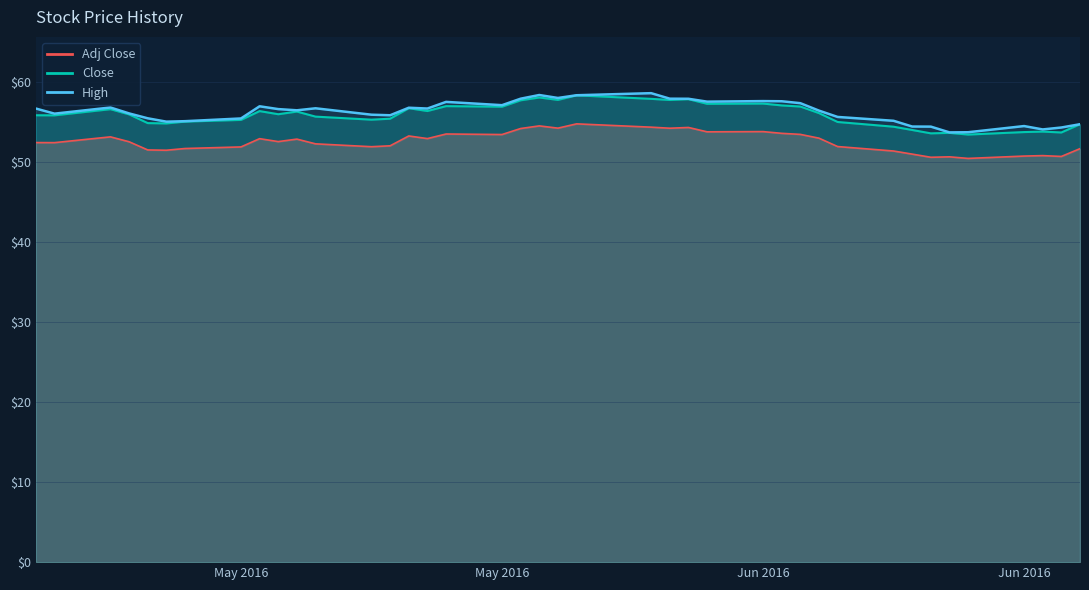

True or false: Adj Close and Close intersect in this chart.

False